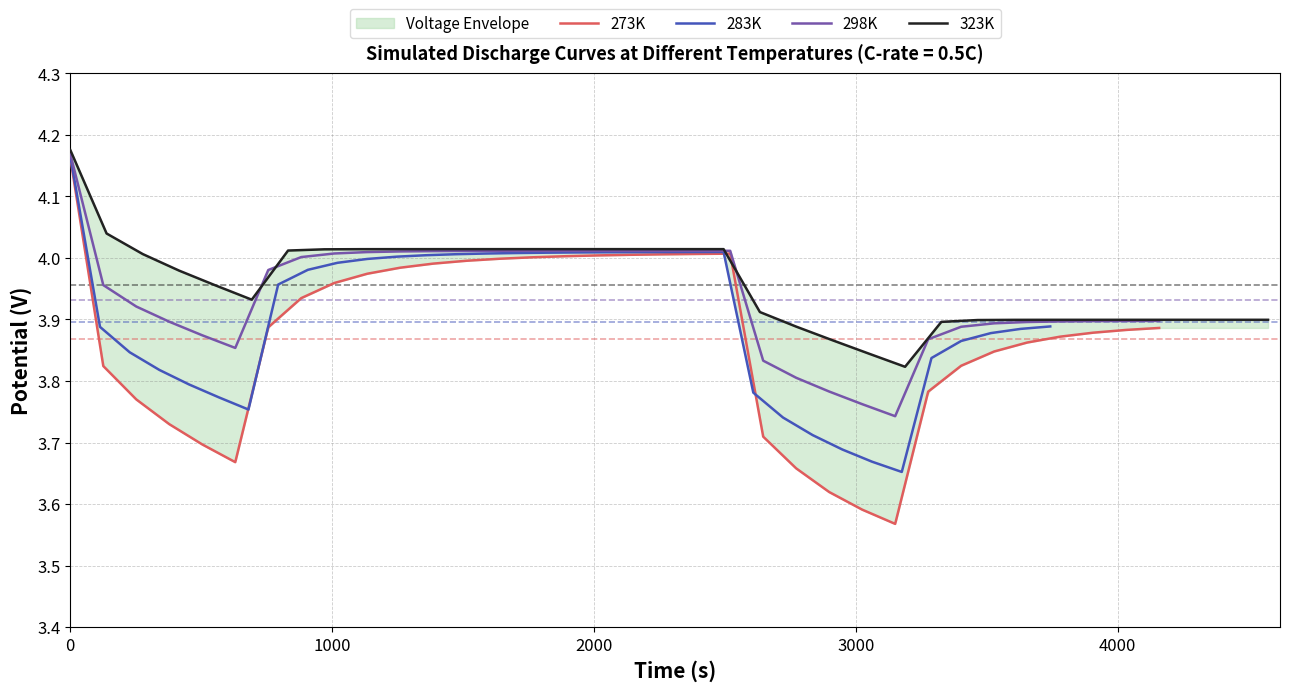

Reading left to right, transcribe all the data shown in this chart.

273K: 4.2	3.8	3.8	3.7	3.7	3.7	3.9	3.9	4.0	4.0	4.0	4.0	4.0	4.0	4.0	4.0	4.0	4.0	4.0	4.0	4.0	3.7	3.7	3.6	3.6	3.6	3.8	3.8	3.8	3.9	3.9	3.9	3.9	3.9
283K: 4.2	3.9	3.8	3.8	3.8	3.8	3.8	4.0	4.0	4.0	4.0	4.0	4.0	4.0	4.0	4.0	4.0	4.0	4.0	4.0	4.0	4.0	4.0	3.8	3.7	3.7	3.7	3.7	3.7	3.8	3.9	3.9	3.9	3.9
298K: 4.2	4.0	3.9	3.9	3.9	3.9	4.0	4.0	4.0	4.0	4.0	4.0	4.0	4.0	4.0	4.0	4.0	4.0	4.0	4.0	4.0	3.8	3.8	3.8	3.8	3.7	3.9	3.9	3.9	3.9	3.9	3.9	3.9	3.9
323K: 4.2	4.0	4.0	4.0	4.0	3.9	4.0	4.0	4.0	4.0	4.0	4.0	4.0	4.0	4.0	4.0	4.0	4.0	4.0	3.9	3.9	3.9	3.8	3.8	3.9	3.9	3.9	3.9	3.9	3.9	3.9	3.9	3.9	3.9